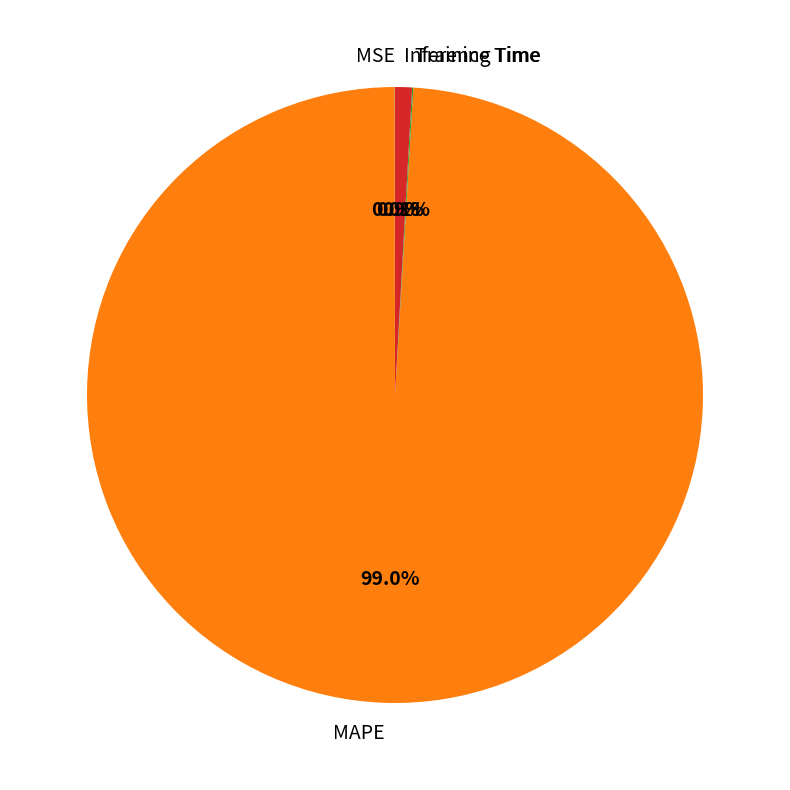

Approximately how many times larger is the value at MAPE compared to Inference Time?

111.8